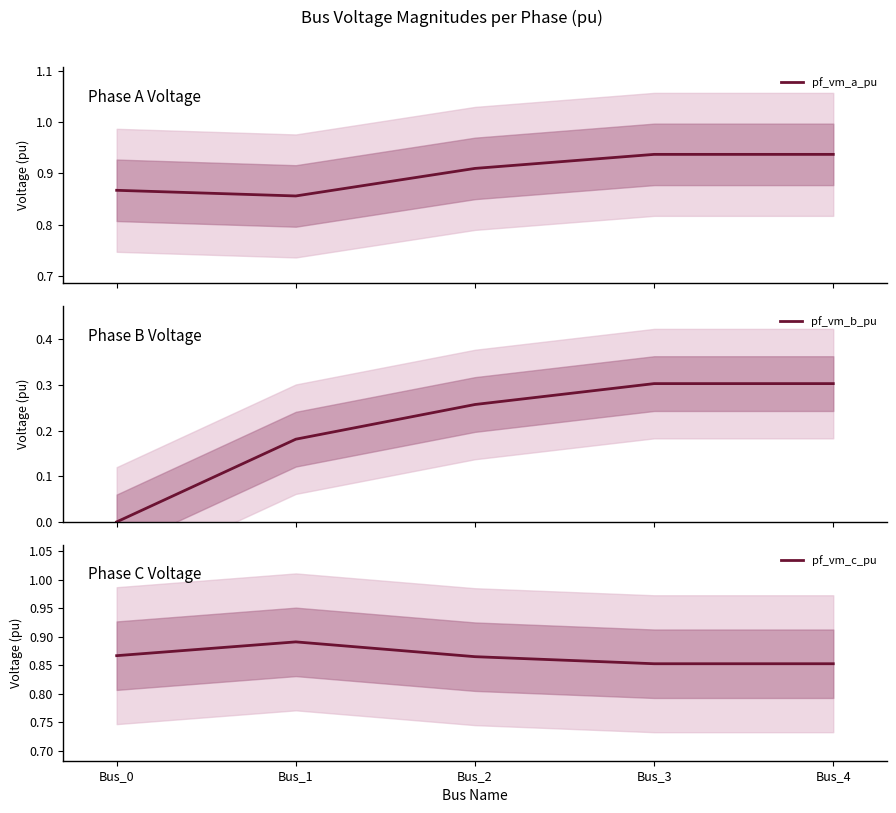

Reading left to right, list all the values displayed in this chart.

pf_vm_a_pu: 0.9	0.9	0.9	0.9	0.9
pf_vm_b_pu: 0.0	0.2	0.3	0.3	0.3
pf_vm_c_pu: 0.9	0.9	0.9	0.9	0.9